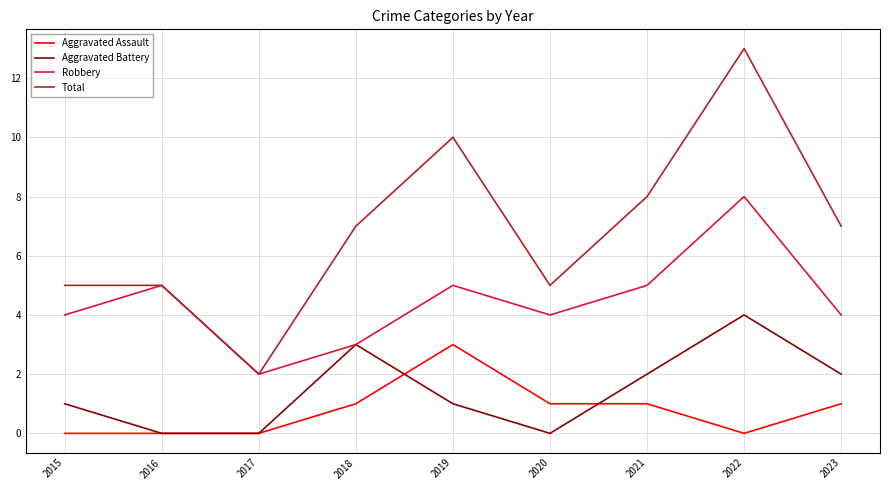

True or false: Total has a value of 5 at 2016.

True